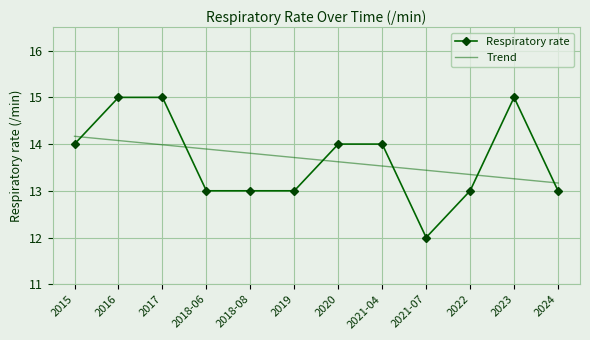

What position from the left is 2015?

1